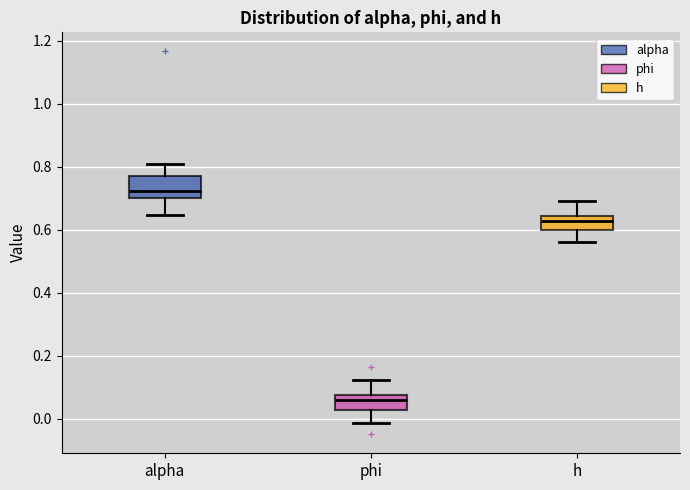

Which box's median line is the highest?

alpha